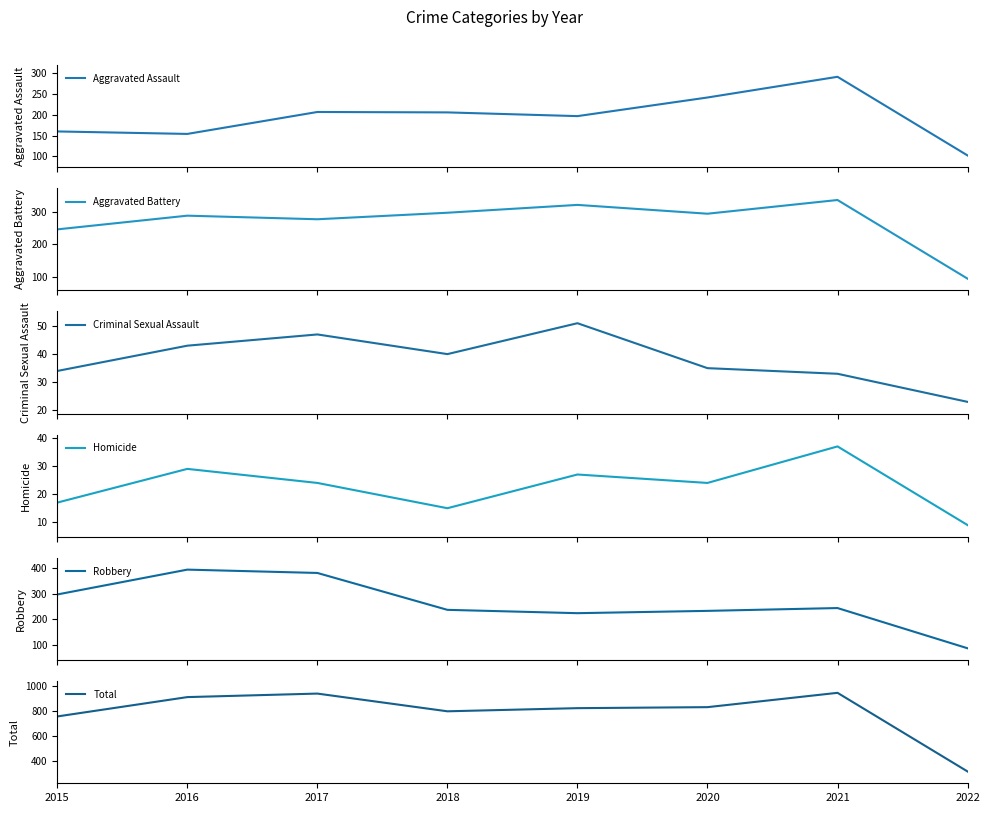

Is the value of Total at 2016 greater than the value of Robbery at 2020?

Yes